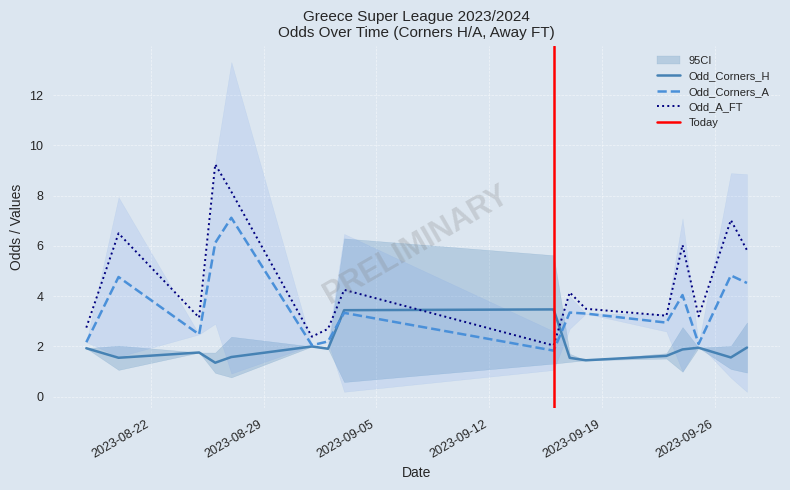

What is the lowest value of the Odd_Corners_H series?

1.4